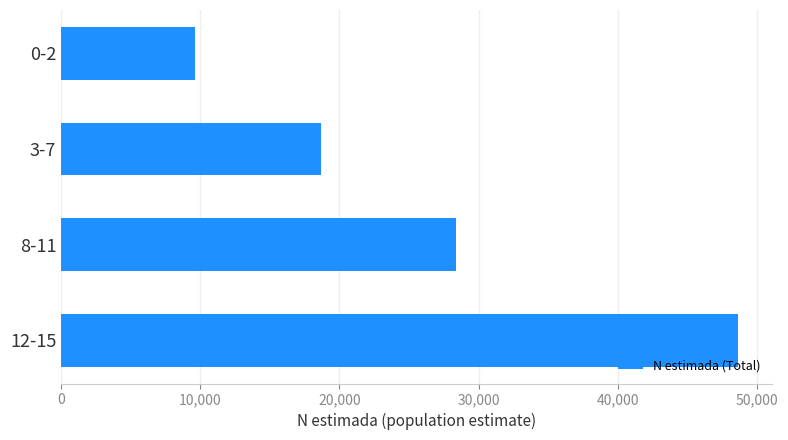

At which label is the value closest to 29148?

8-11